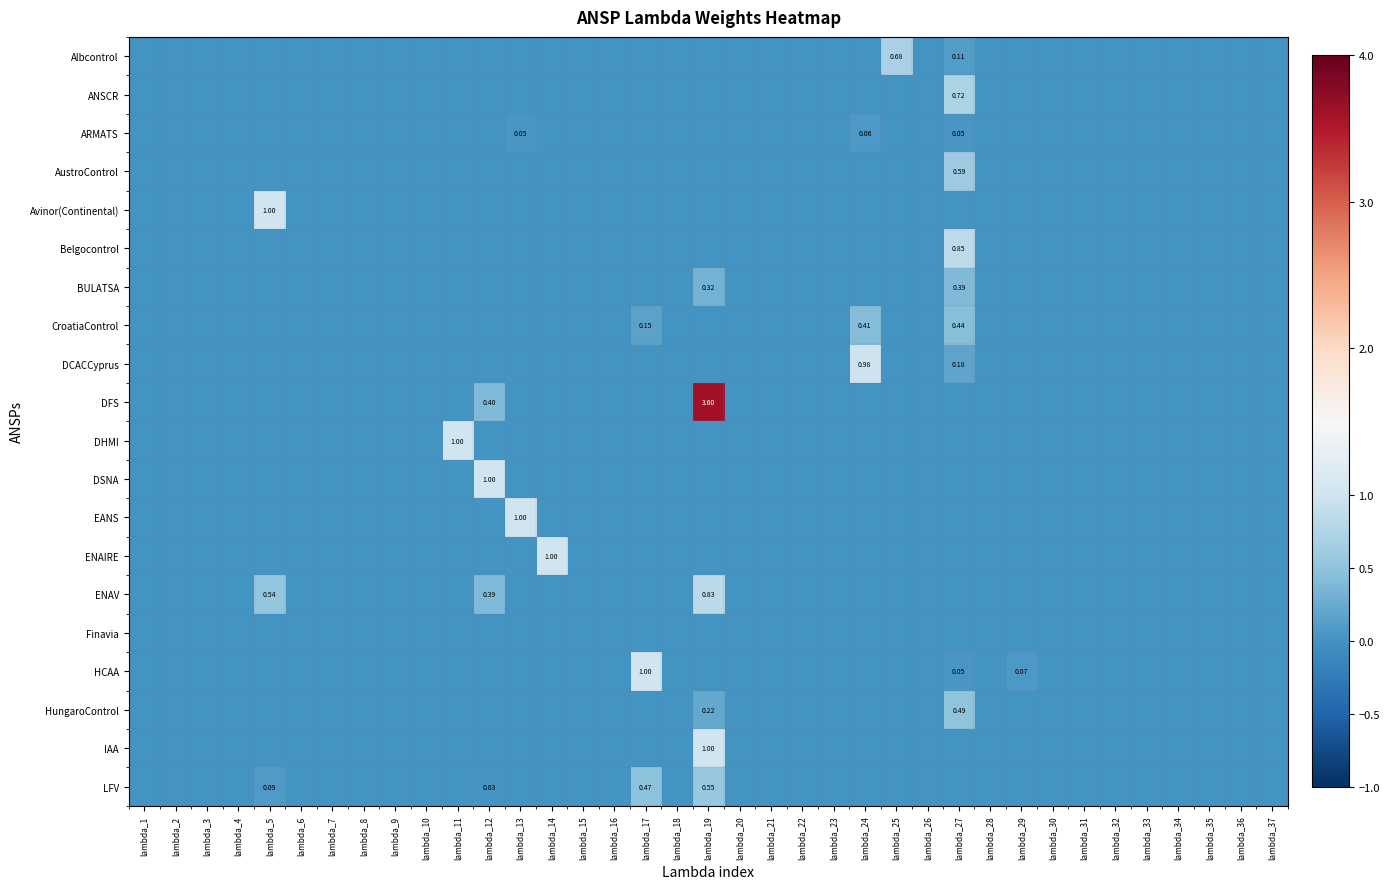

The CroatiaControl series shows -0.1 at lambda_25. True or false?

False